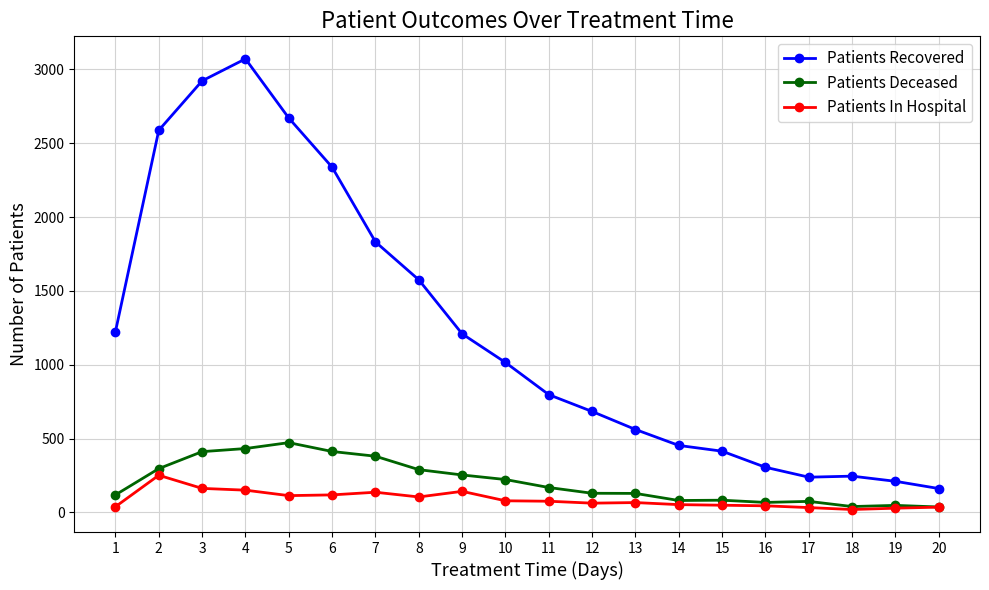

Does the chart display data point markers on the line(s)?

Yes